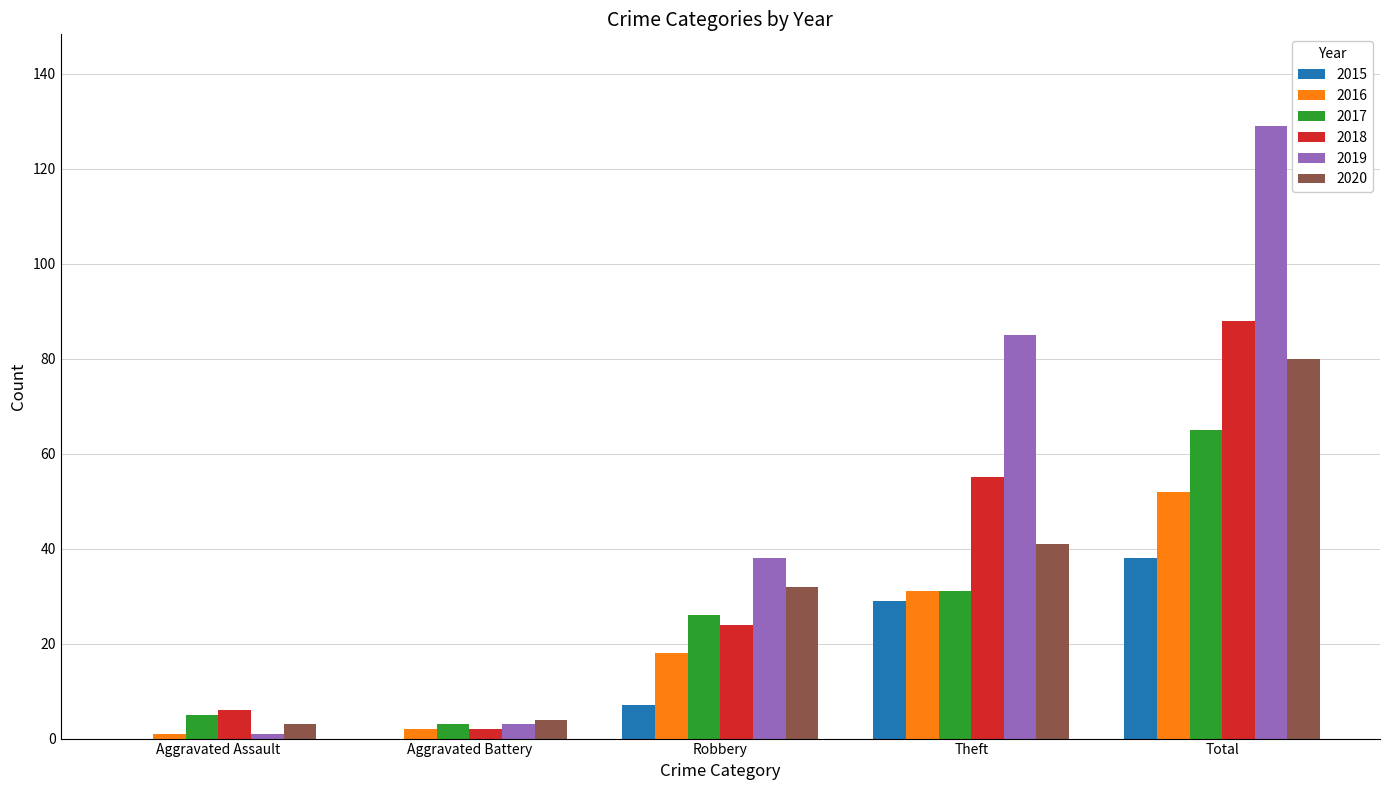

What is the sum of all 2016 values?

104